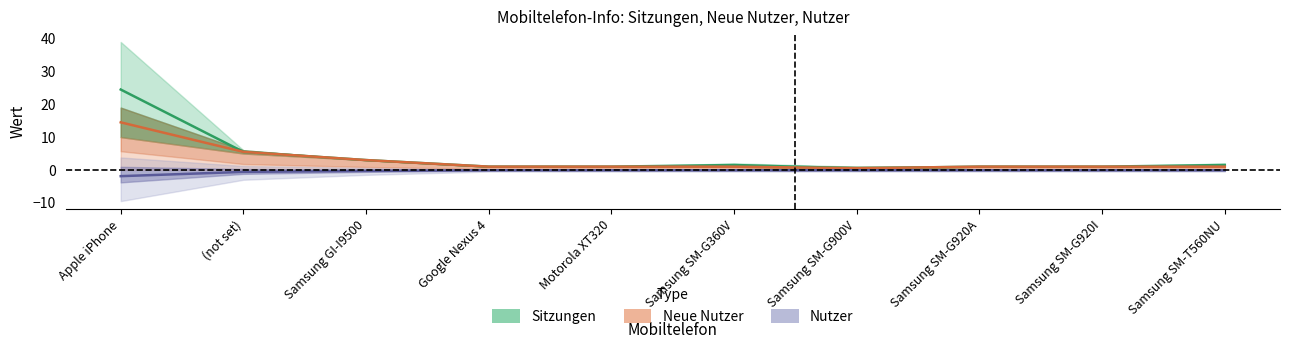

How many lines are shown in the chart?

3